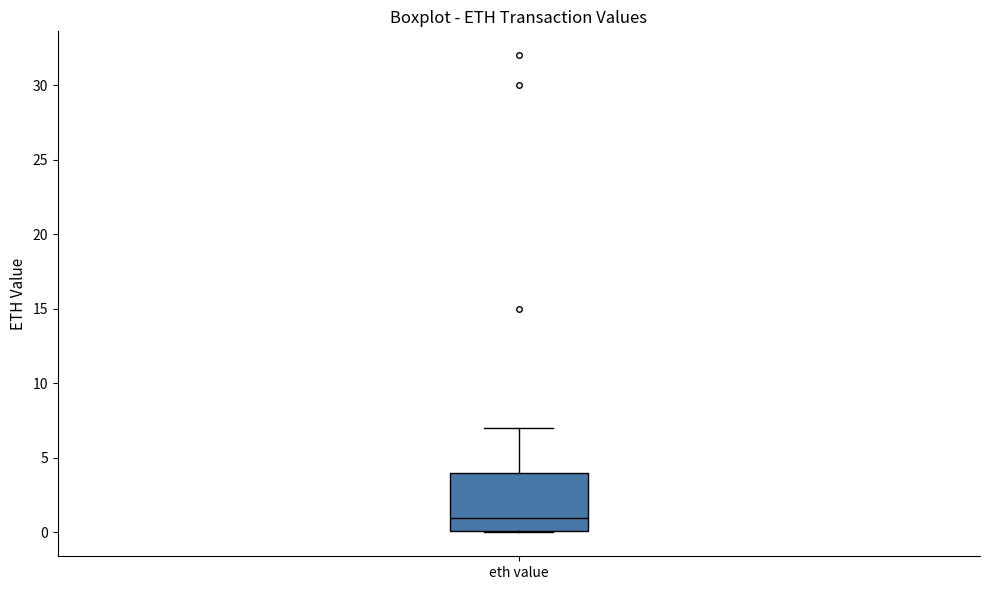

Transcribe this box plot: give where the median line is, the range the box spans, and where the two whiskers end, as read against the y-axis. The values are not printed on the chart, so give them approximately, as read against the axis.

median 1, box 0 to 4, whiskers 0 to 7